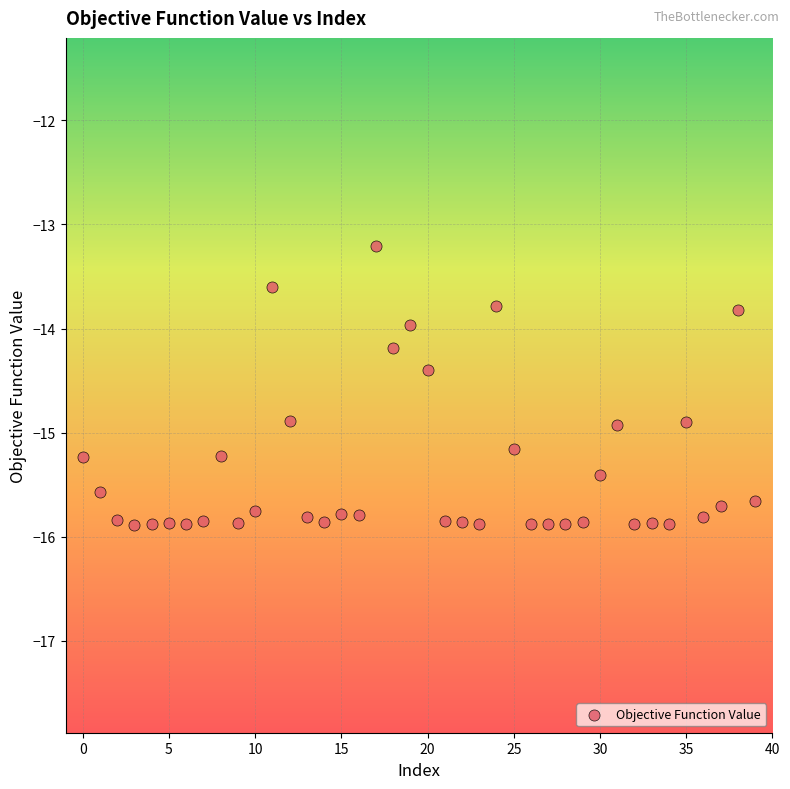

What is the range of Y values (max minus min)?

2.7